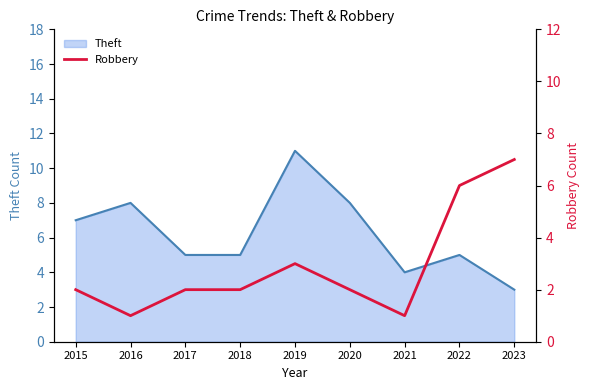

How many lines are shown in the chart?

1